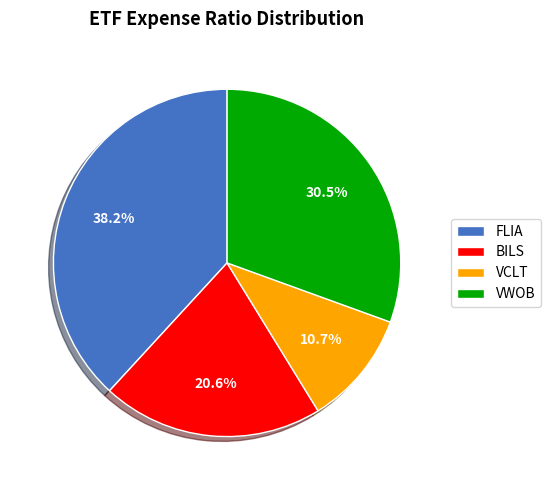

Between BILS and VCLT, which is larger?

BILS